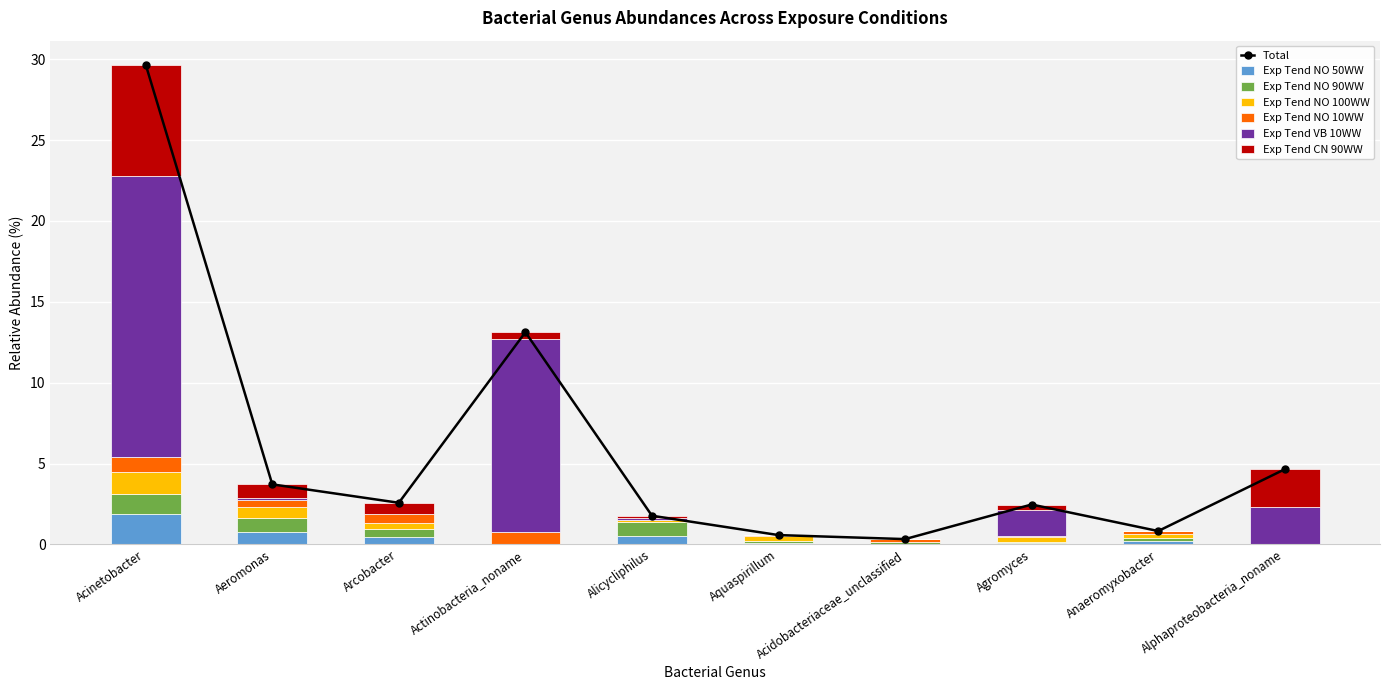

Rank the categories by Exp Tend NO 90WW value from lowest to highest.

Actinobacteria_noname, Alphaproteobacteria_noname, Agromyces, Aquaspirillum, Acidobacteriaceae_unclassified, Anaeromyxobacter, Arcobacter, Alicycliphilus, Aeromonas, Acinetobacter